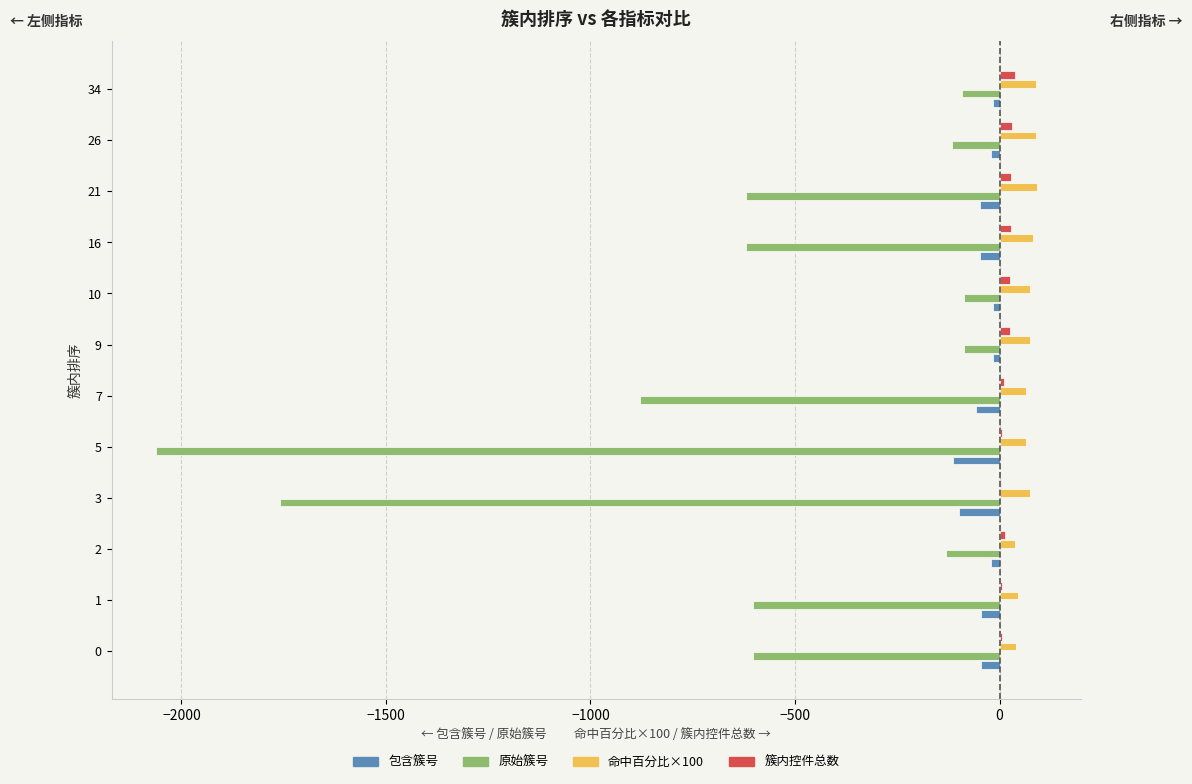

Is the value of 原始簇号 at 5 greater than the value of 包含簇号 at 21?

No